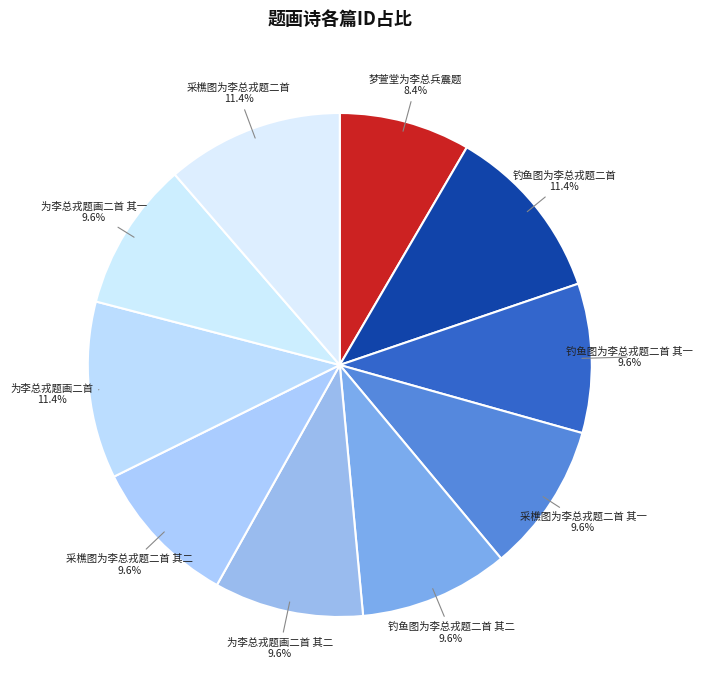

Count the number of slices in the pie.

10